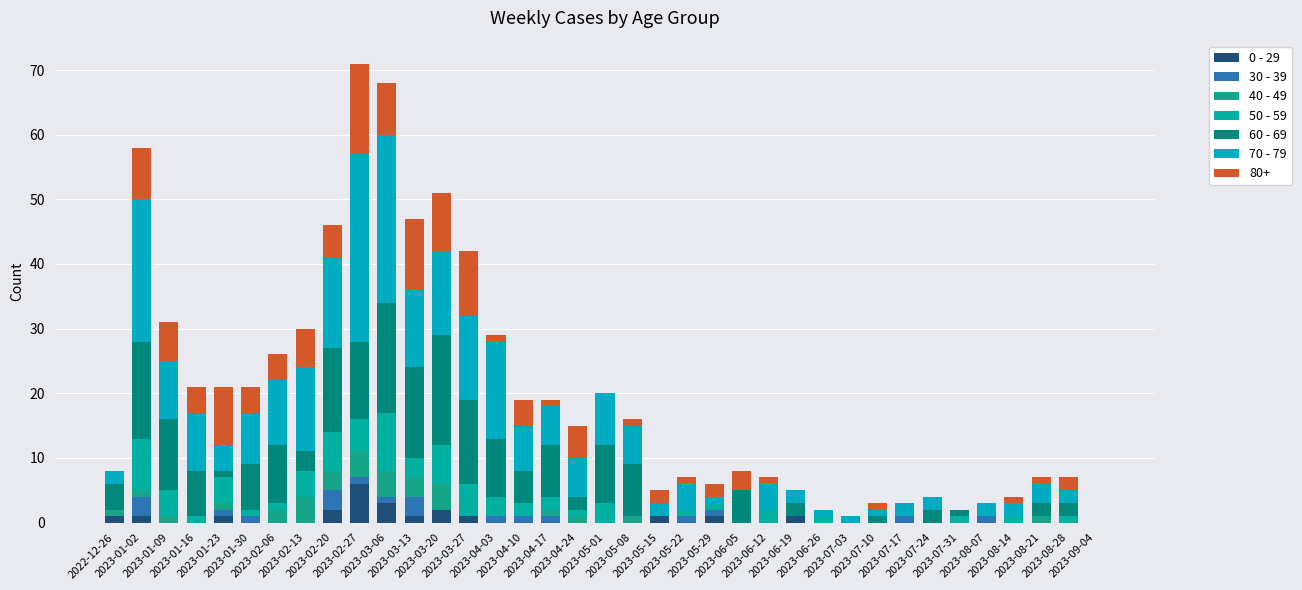

The value of 50 - 59 at 2023-02-13 is 6. True or false?

False